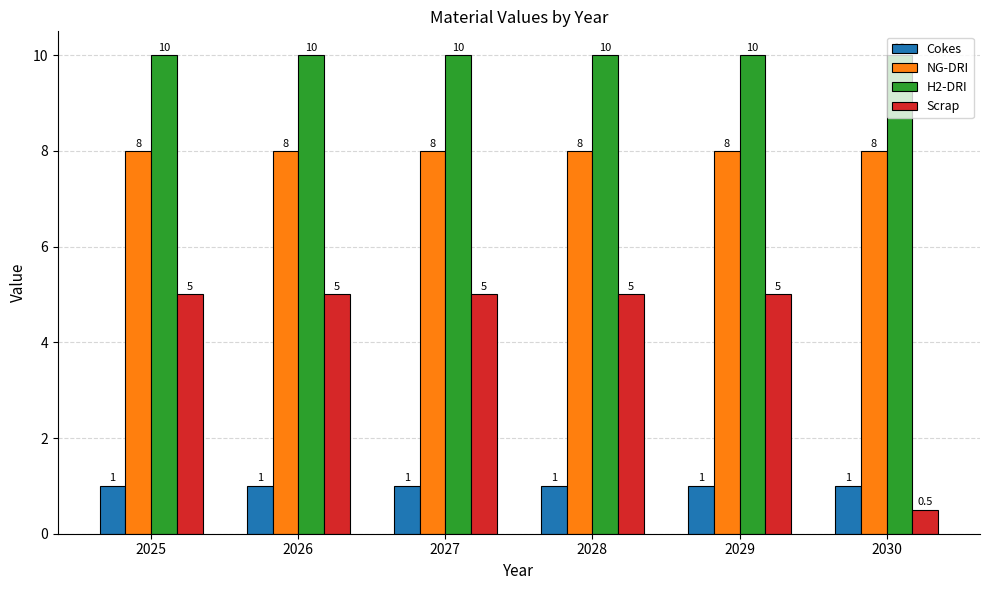

What value does the Scrap series have at 2030?

0.5